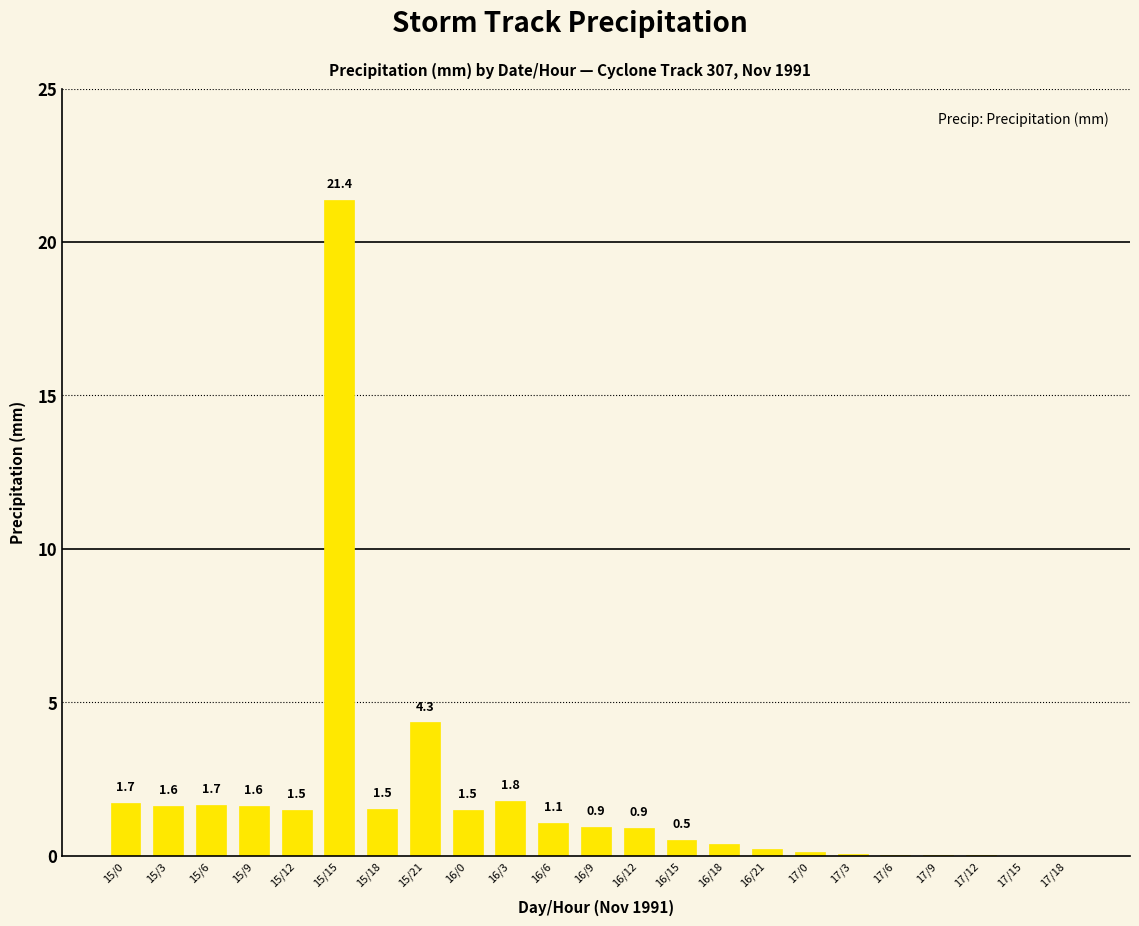

Is it true that the value at 16/15 is 0.5?

True